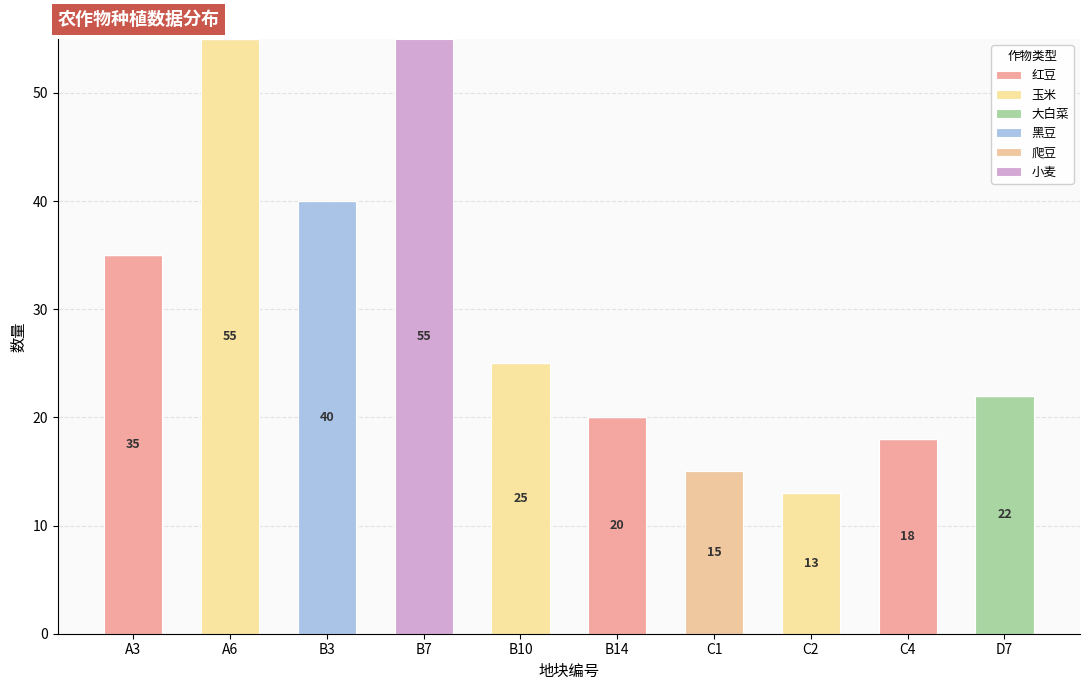

Count the number of data series in this chart.

6